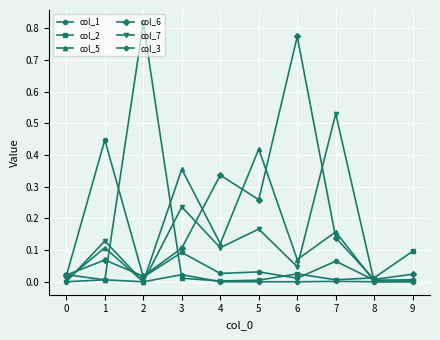

True or false: col_6 has a value of 1.4 at 6.

False